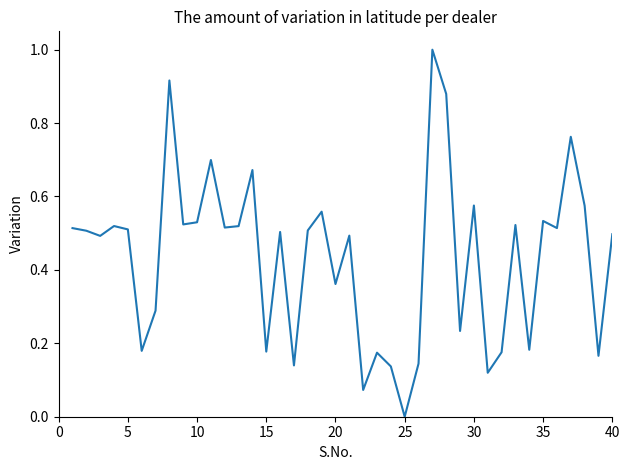

How many lines are shown in the chart?

1